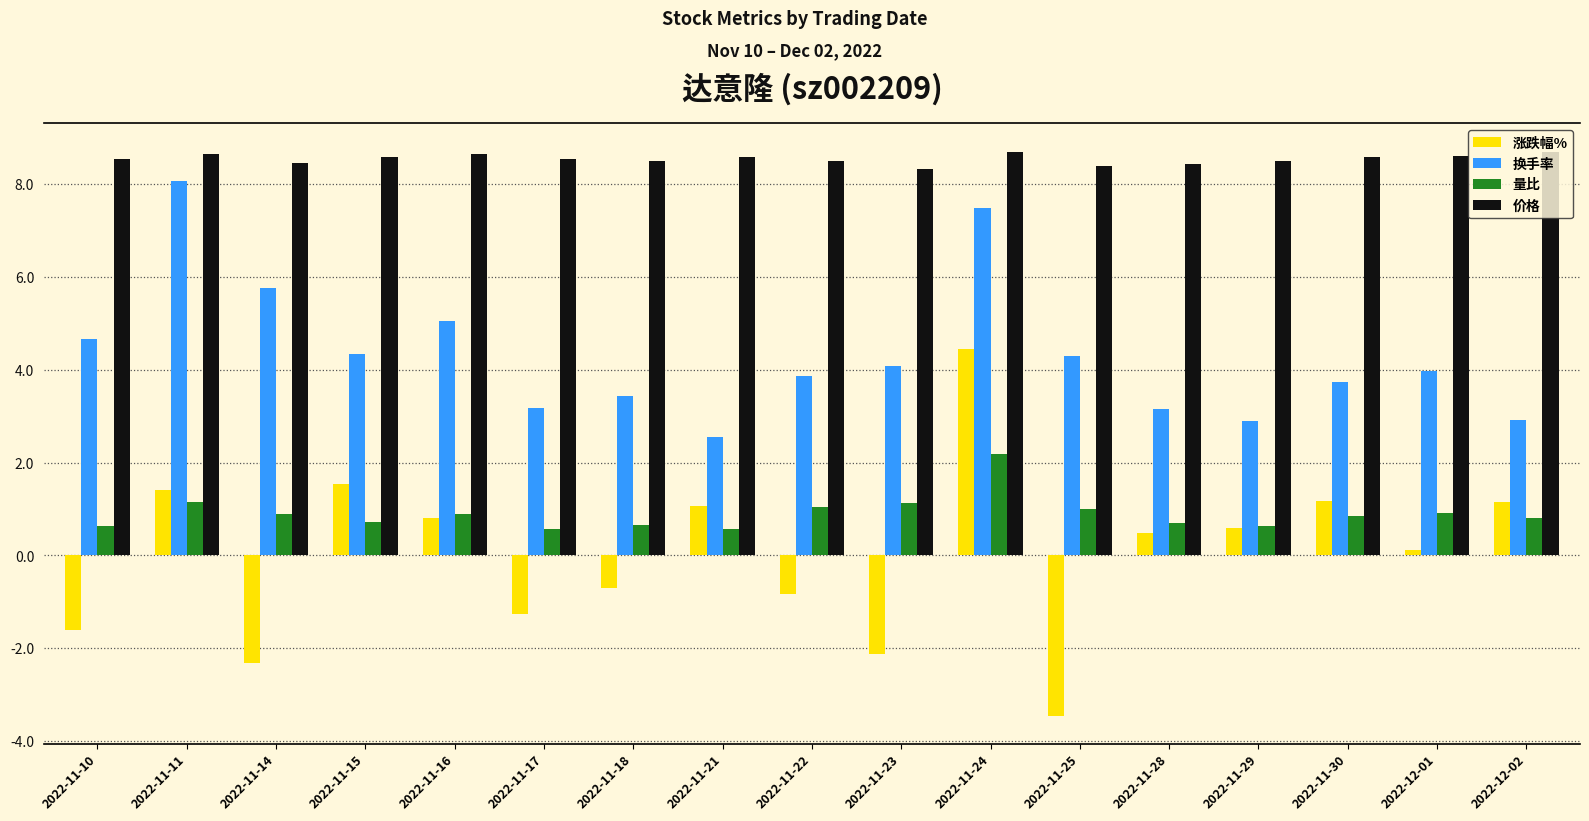

How many bars are there in each group?

4